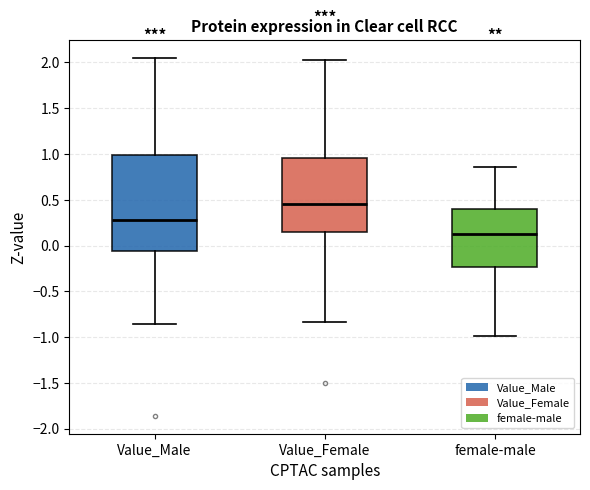

Which box has the lowest median line?

female-male